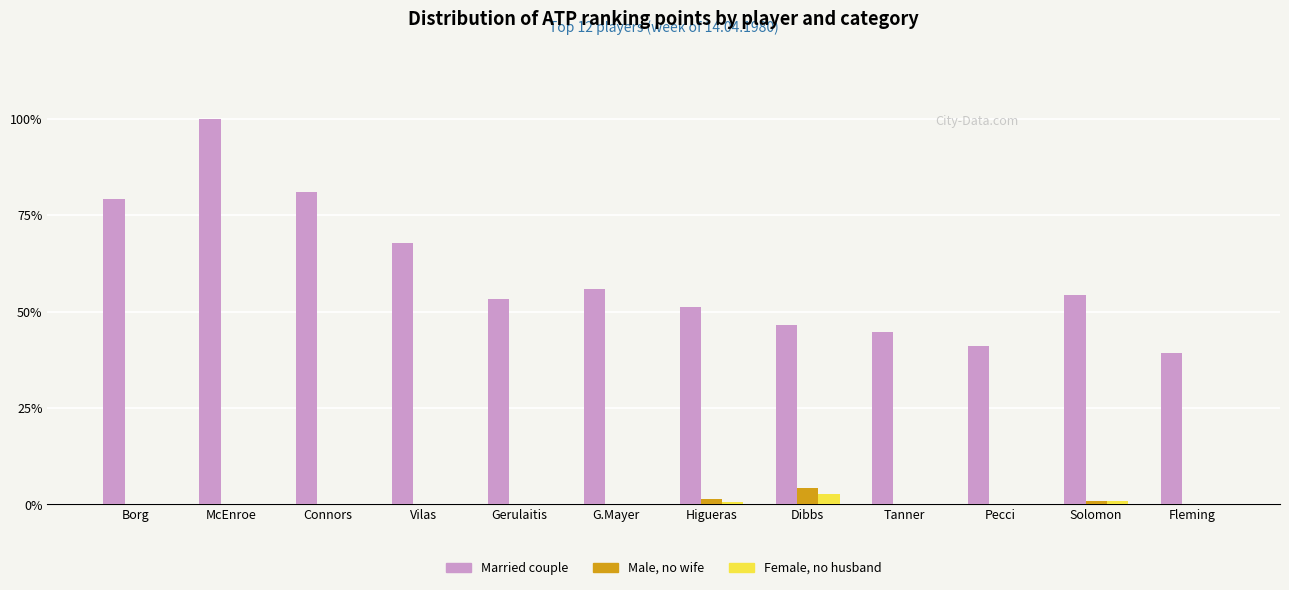

Is it true that Female, no husband equals 0.0 at Vilas?

True